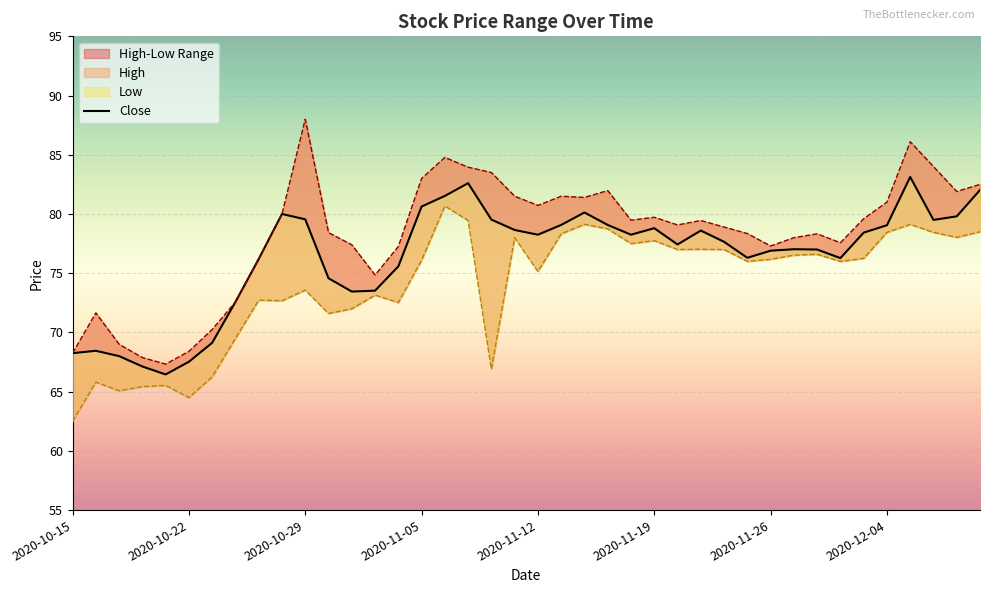

True or false: Low and Close intersect in this chart.

False